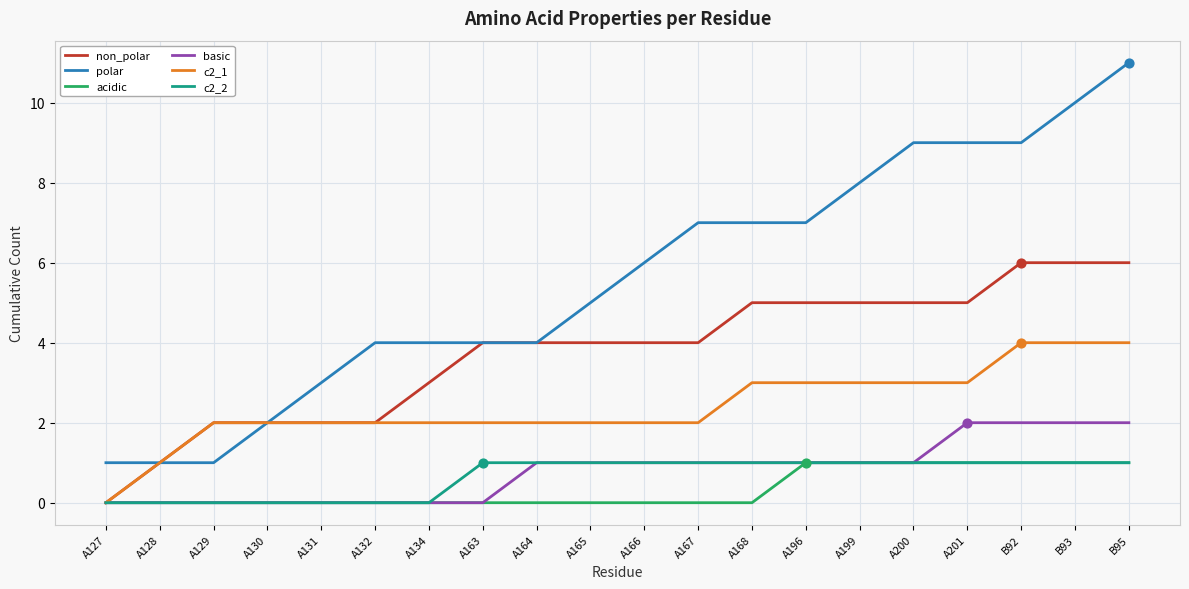

Which series has the largest total across all categories?

polar